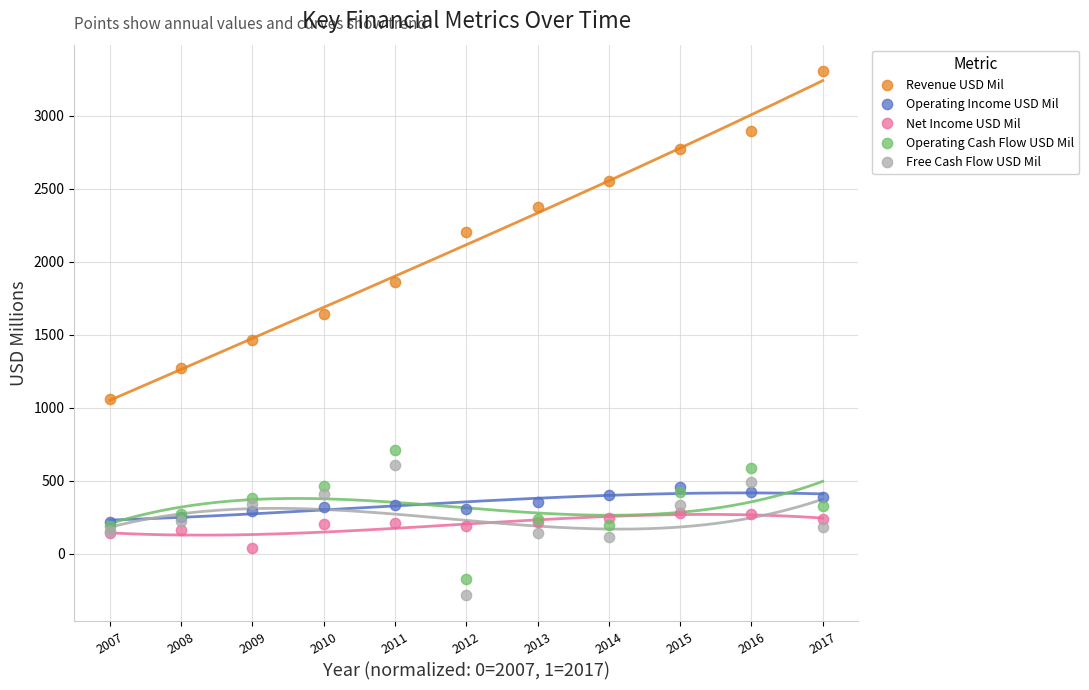

Which series contains the lowest Y value?

Free Cash Flow USD Mil